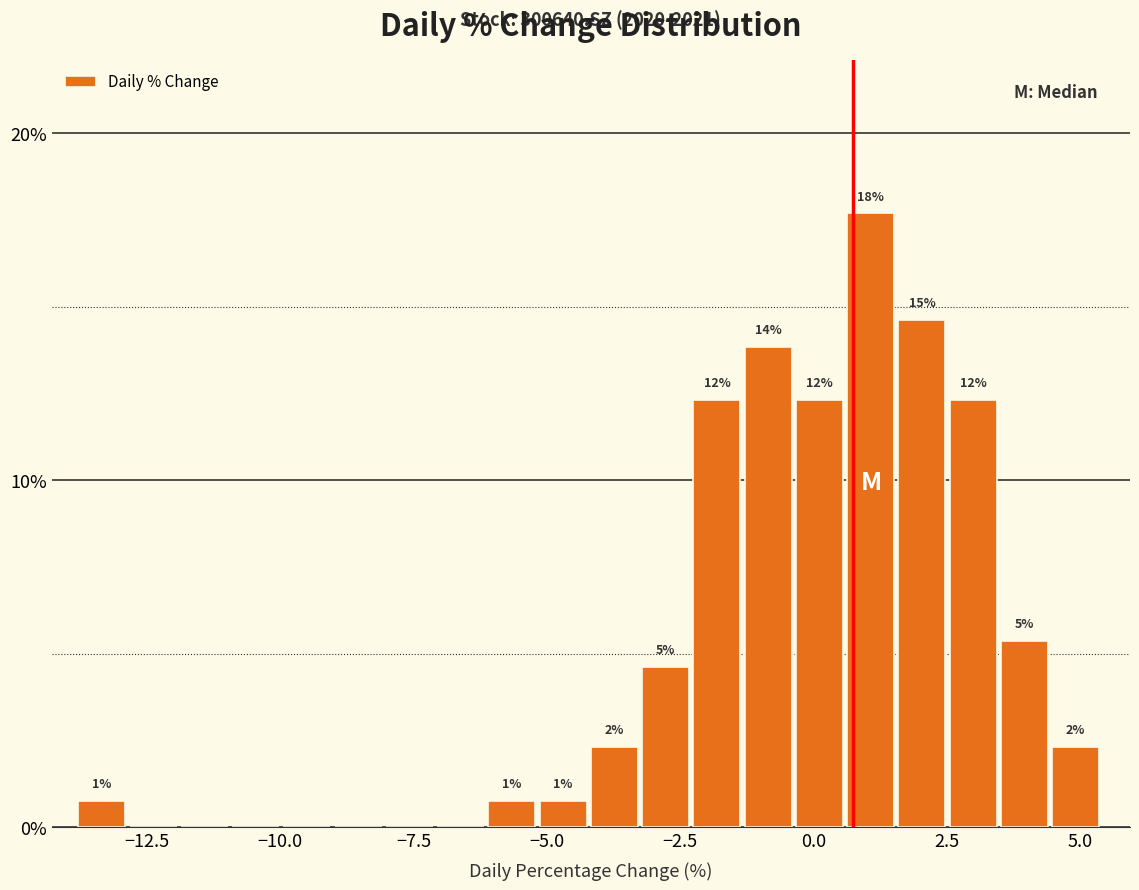

Around what value on the x-axis is the tallest bar? Give the approximate position of its centre, as read against the axis.

1.0